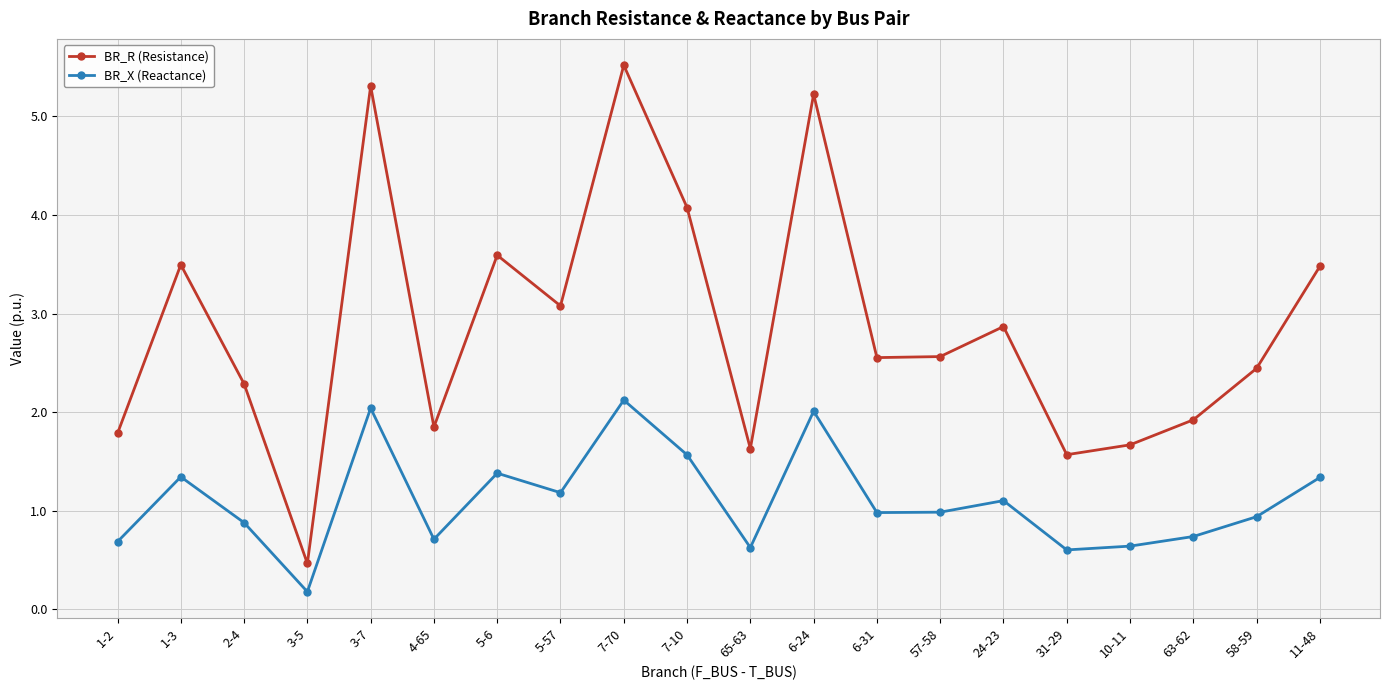

What is the label of the 20th point from the left?

11-48